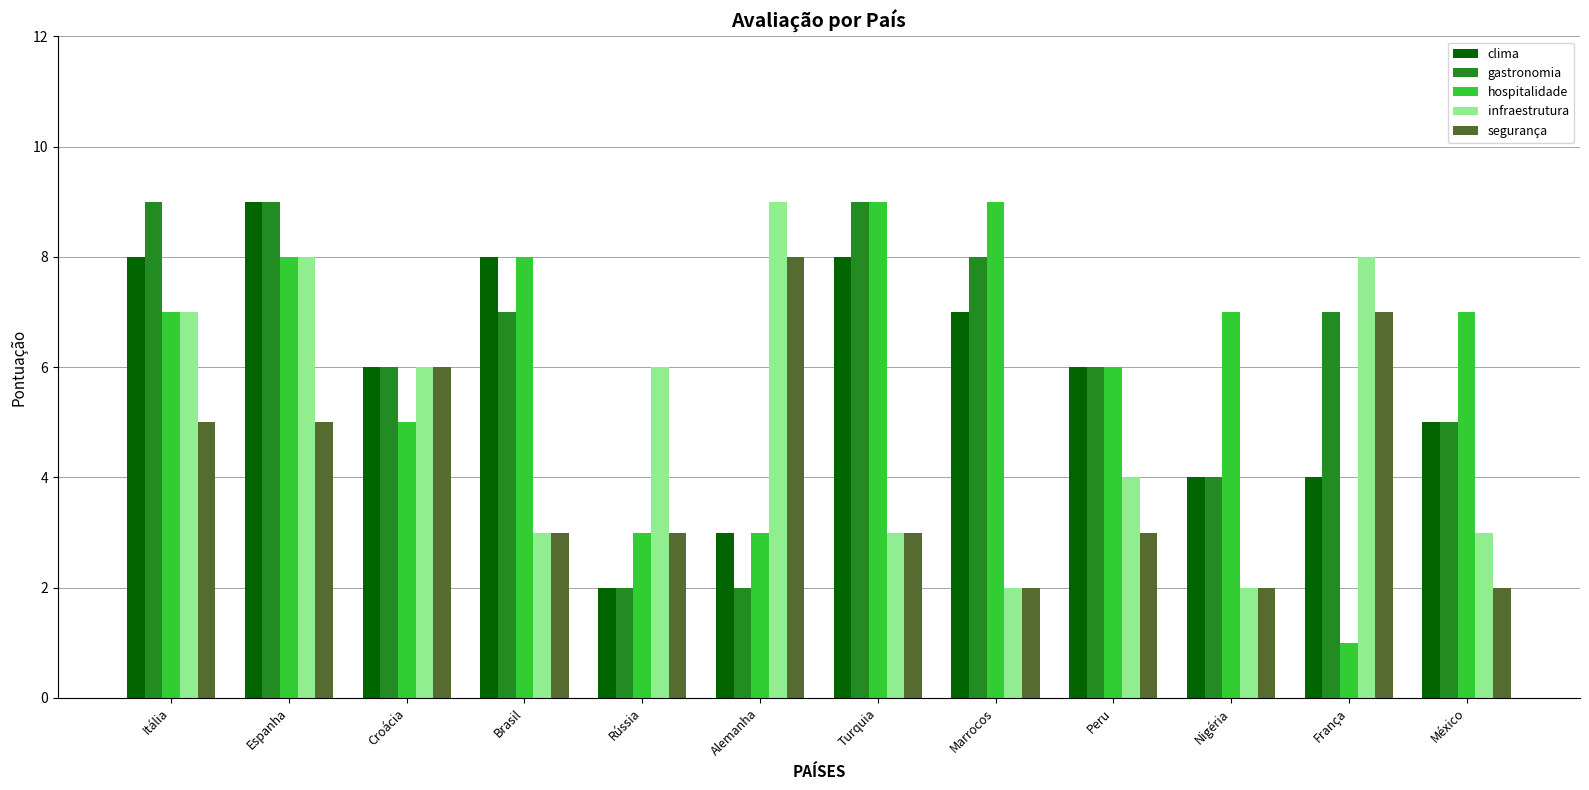

Reading right to left, what are all the values shown in this chart?

clima: México=5	França=4	Nigéria=4	Peru=6	Marrocos=7	Turquia=8	Alemanha=3	Rússia=2	Brasil=8	Croácia=6	Espanha=9	Itália=8
gastronomia: México=5	França=7	Nigéria=4	Peru=6	Marrocos=8	Turquia=9	Alemanha=2	Rússia=2	Brasil=7	Croácia=6	Espanha=9	Itália=9
hospitalidade: México=7	França=1	Nigéria=7	Peru=6	Marrocos=9	Turquia=9	Alemanha=3	Rússia=3	Brasil=8	Croácia=5	Espanha=8	Itália=7
infraestrutura: México=3	França=8	Nigéria=2	Peru=4	Marrocos=2	Turquia=3	Alemanha=9	Rússia=6	Brasil=3	Croácia=6	Espanha=8	Itália=7
segurança: México=2	França=7	Nigéria=2	Peru=3	Marrocos=2	Turquia=3	Alemanha=8	Rússia=3	Brasil=3	Croácia=6	Espanha=5	Itália=5